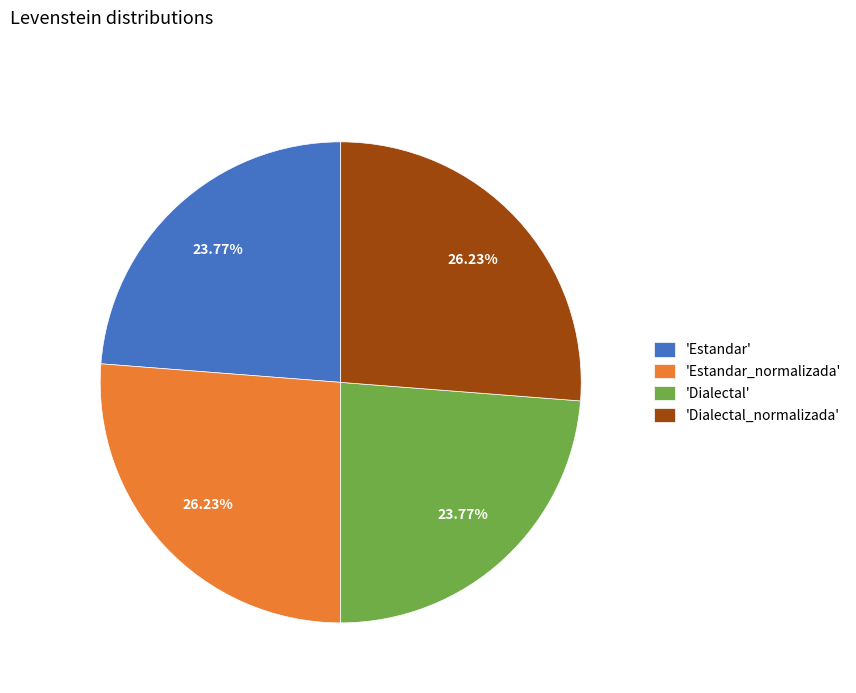

Is there any slice that represents more than half of the pie?

No